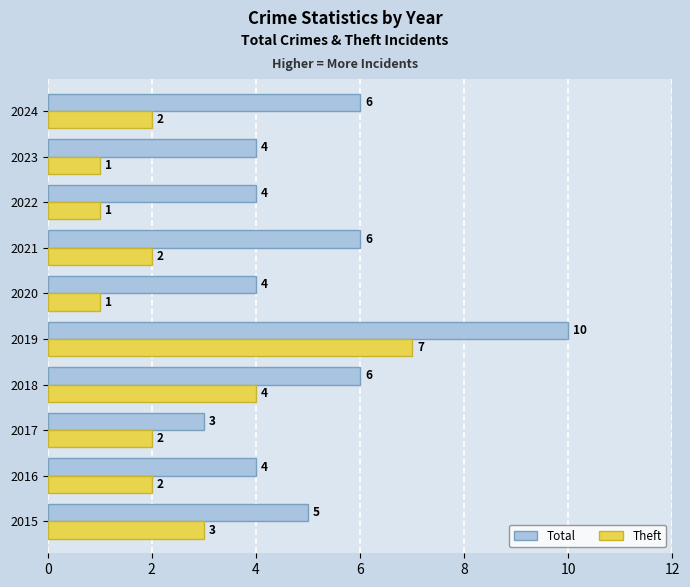

The Theft series shows 2 at 2024. True or false?

True